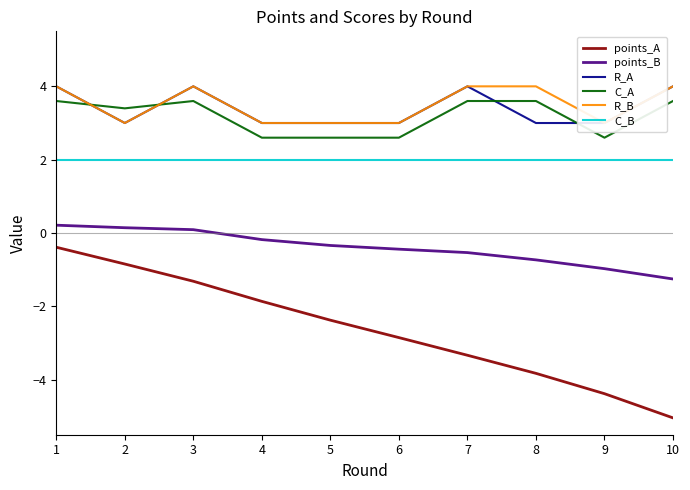

True or false: R_B and C_B cross at least once.

False